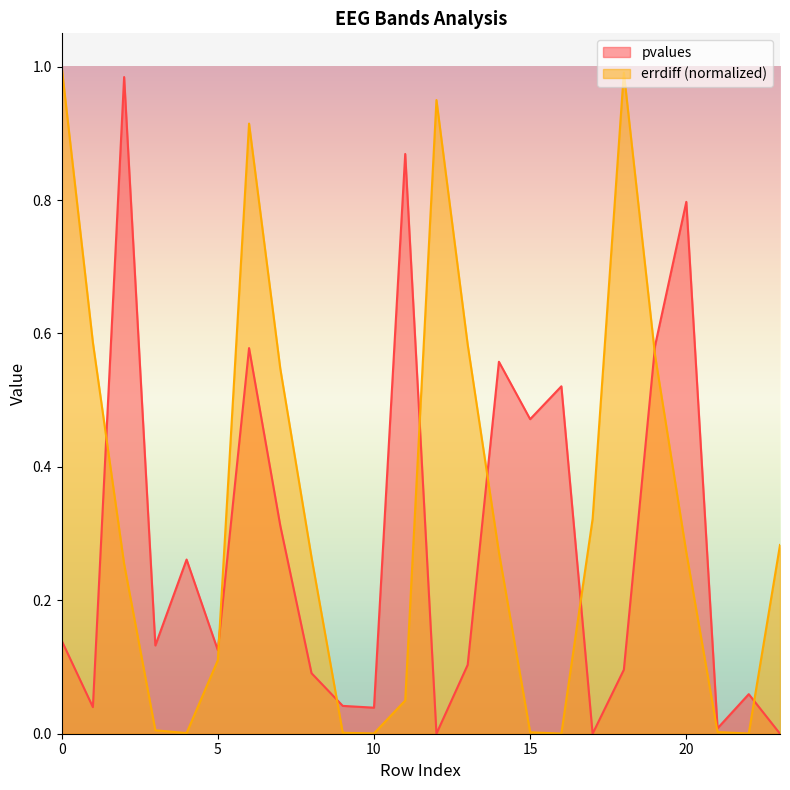

True or false: errdiff and pvalues cross at least once.

True